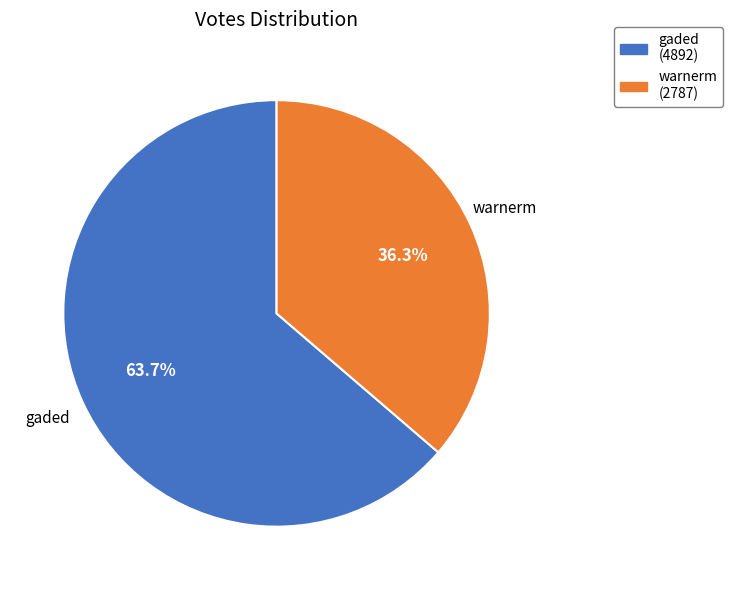

What is the ratio of the value at warnerm to the value at gaded?

0.6